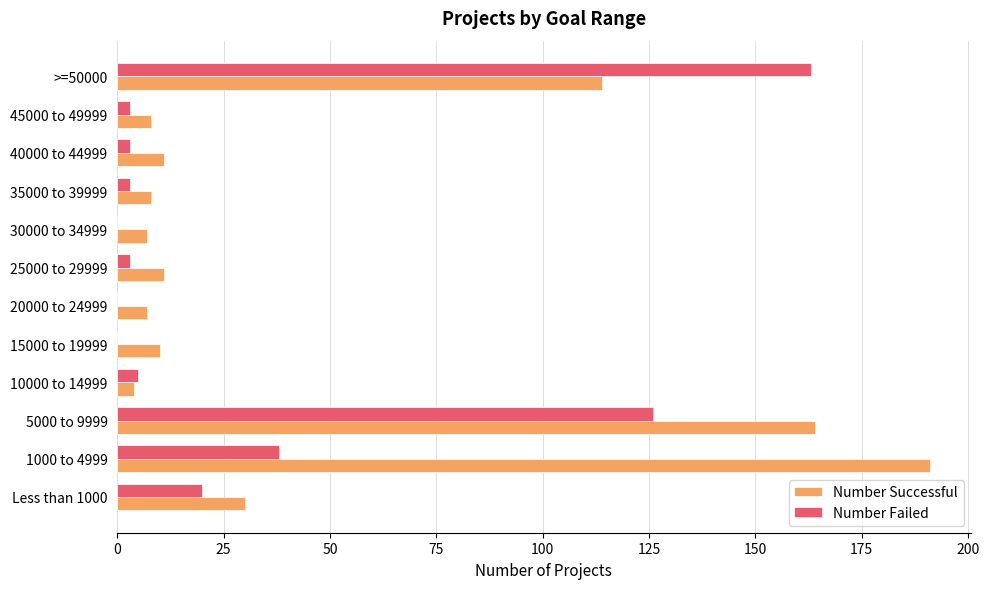

How many data points does each series have?

12